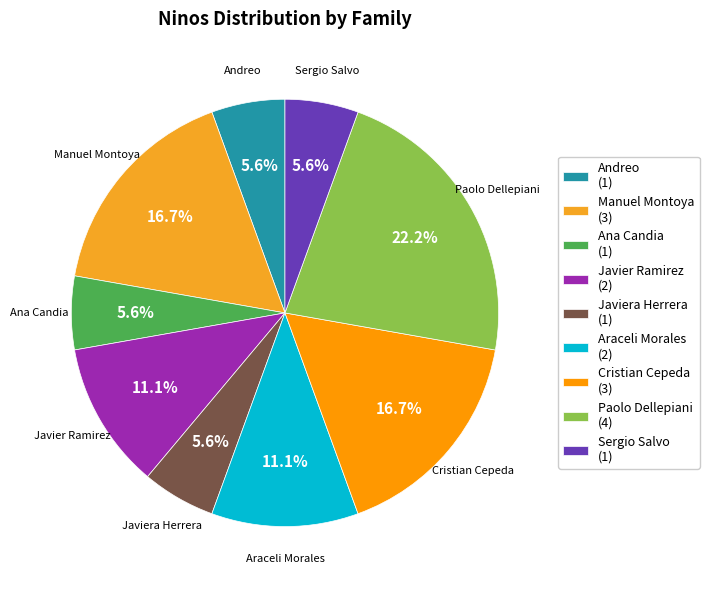

What percentage is the Araceli Morales slice, to the nearest percent?

11%